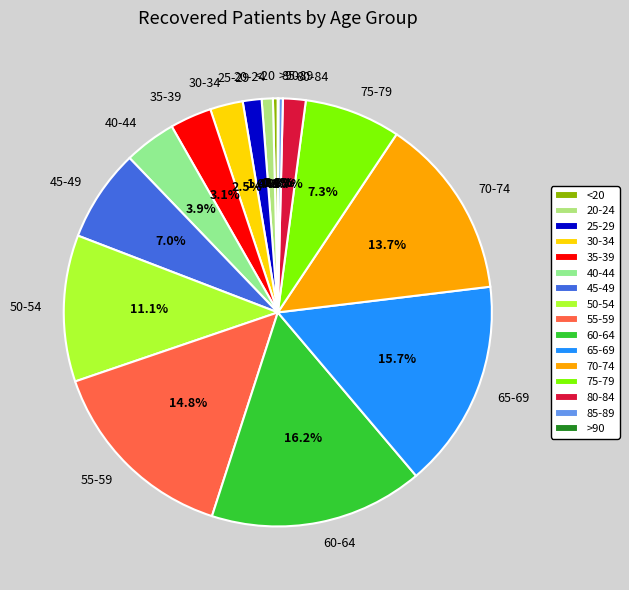

Approximately how many times larger is the value at 65-69 compared to 60-64?

1.0